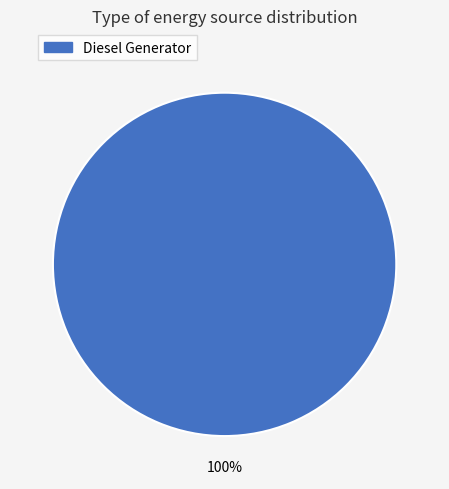

Is there a majority slice in this chart?

Yes